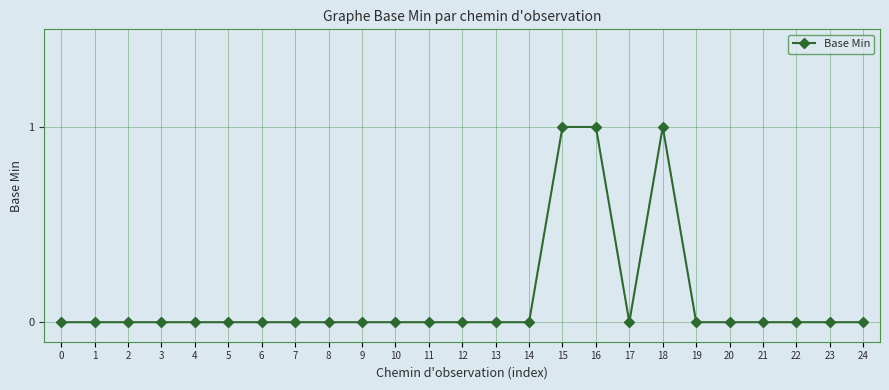

Reading left to right, transcribe all the data shown in this chart.

0	0	0	0	0	0	0	0	0	0	0	0	0	0	0	1	1	0	1	0	0	0	0	0	0